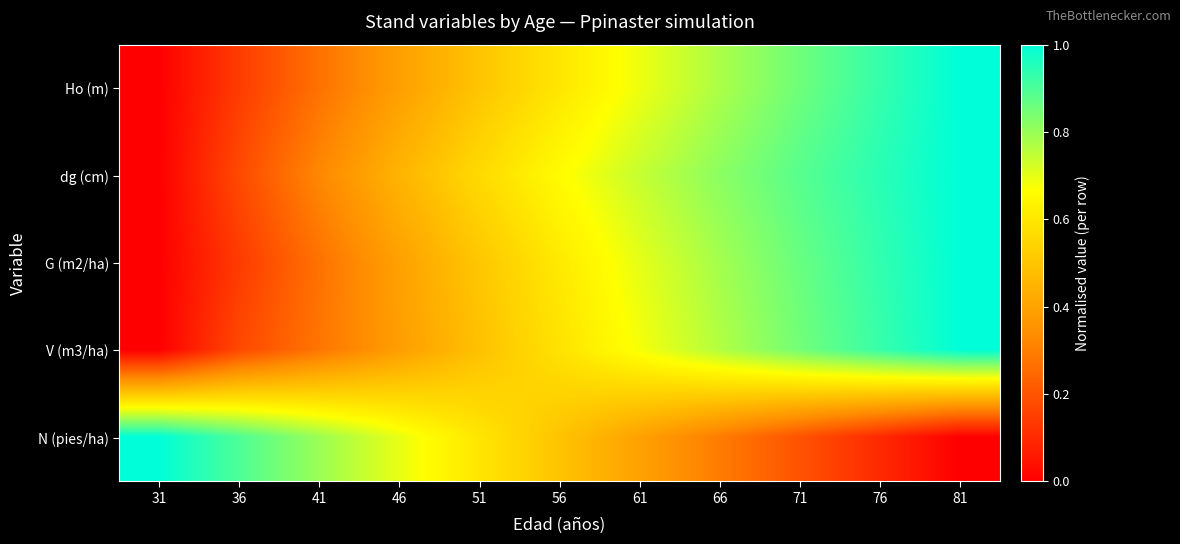

Reading left to right, transcribe all the data shown in this chart.

Ho (m): 31=0.0	36=0.1	41=0.3	46=0.4	51=0.5	56=0.6	61=0.7	66=0.8	71=0.9	76=0.9	81=1.0
dg (cm): 31=0.0	36=0.2	41=0.3	46=0.5	51=0.6	56=0.7	61=0.7	66=0.8	71=0.9	76=0.9	81=1.0
G (m2/ha): 31=0.0	36=0.1	41=0.3	46=0.4	51=0.5	56=0.6	61=0.7	66=0.8	71=0.9	76=0.9	81=1.0
V (m3/ha): 31=0.0	36=0.2	41=0.3	46=0.4	51=0.5	56=0.6	61=0.7	66=0.8	71=0.8	76=0.9	81=1.0
N (pies/ha): 31=1.0	36=0.9	41=0.8	46=0.7	51=0.6	56=0.5	61=0.4	66=0.3	71=0.2	76=0.1	81=0.0